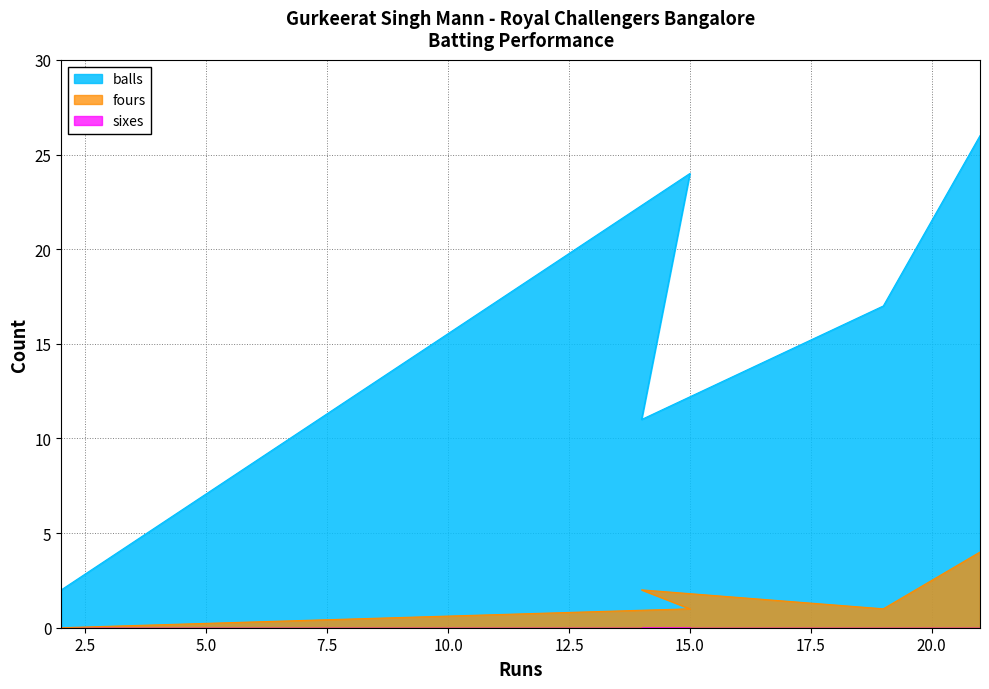

Which has a higher value, 15 or 2?

15